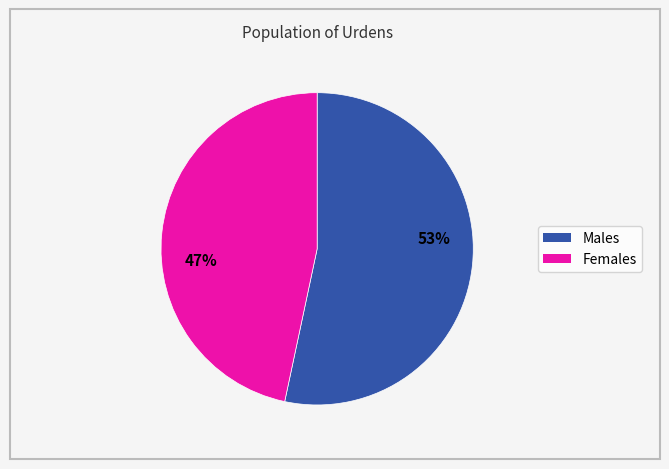

Is there a majority slice in this chart?

Yes